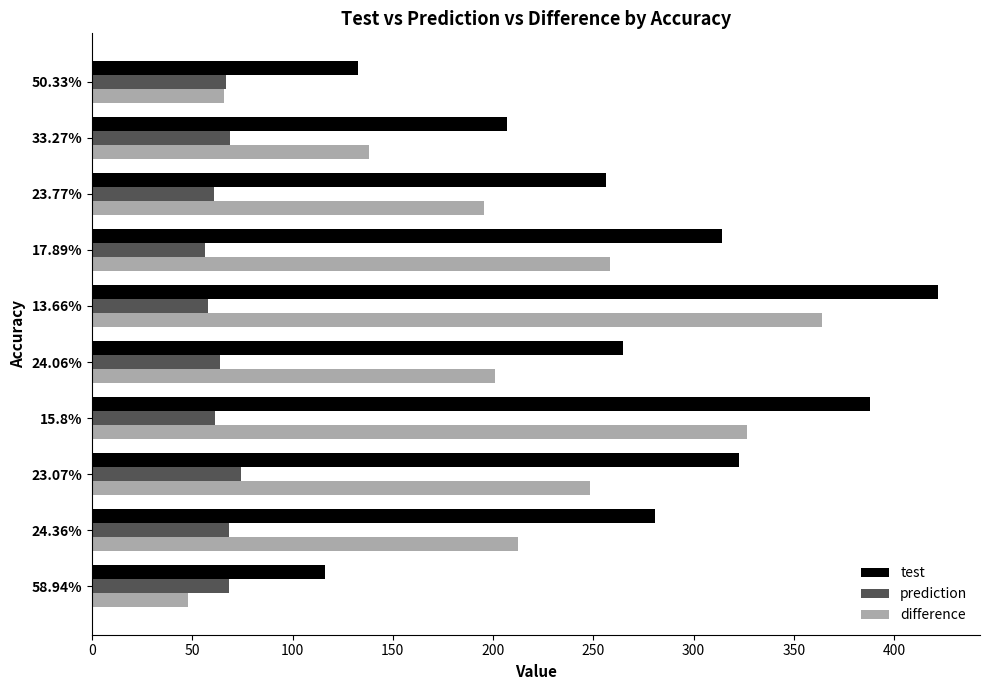

At how many categories does at least one series exceed 168?

8